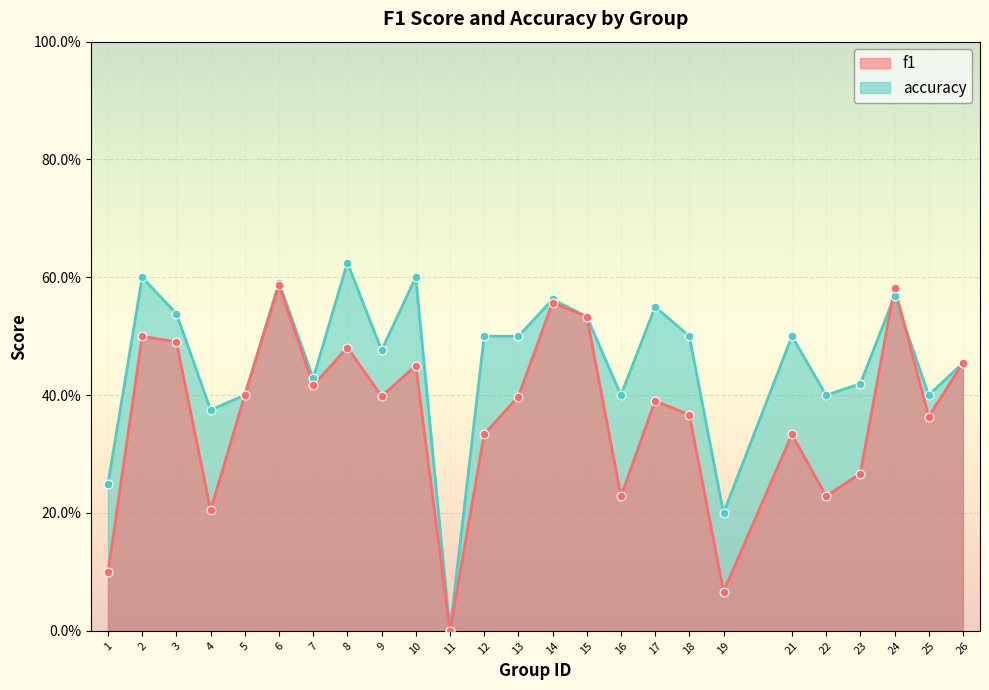

Which series has the largest total across all categories?

accuracy